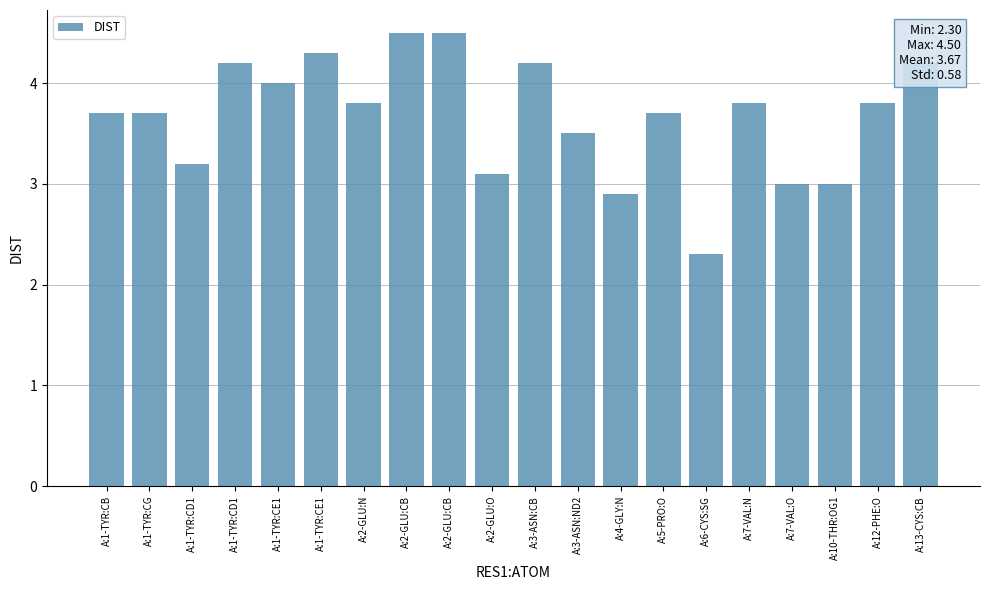

How many bars are there in total?

20